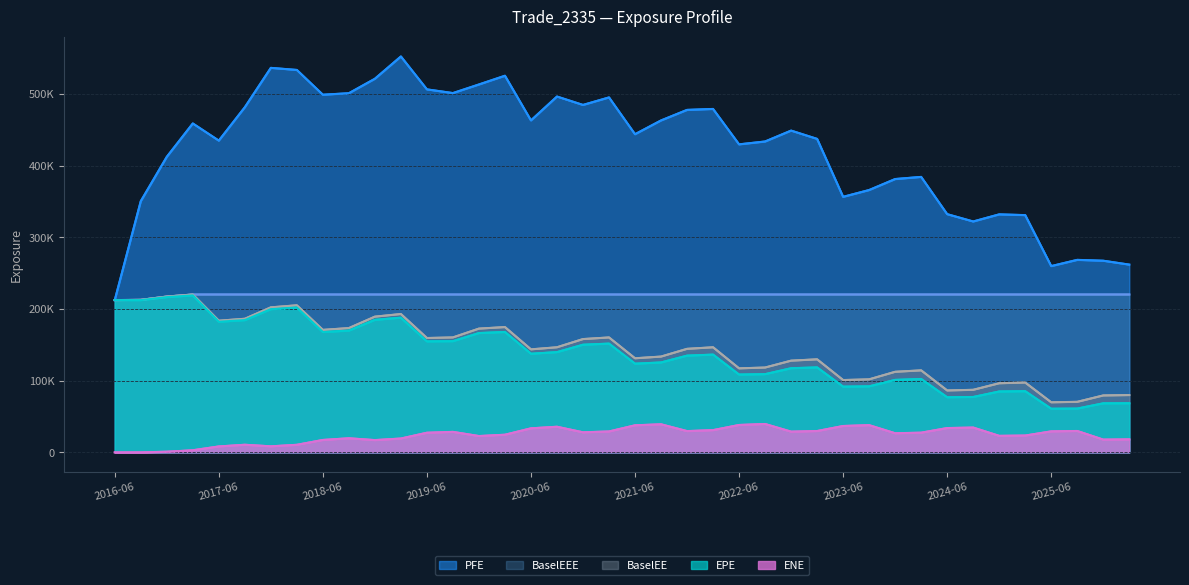

What is the label of the 12th point from the left?

2019-03-22